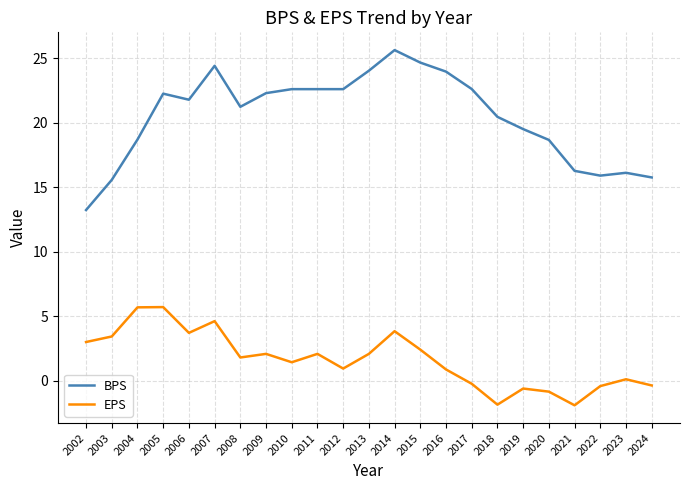

Rank the series at 2017 from lowest to highest value.

EPS, BPS